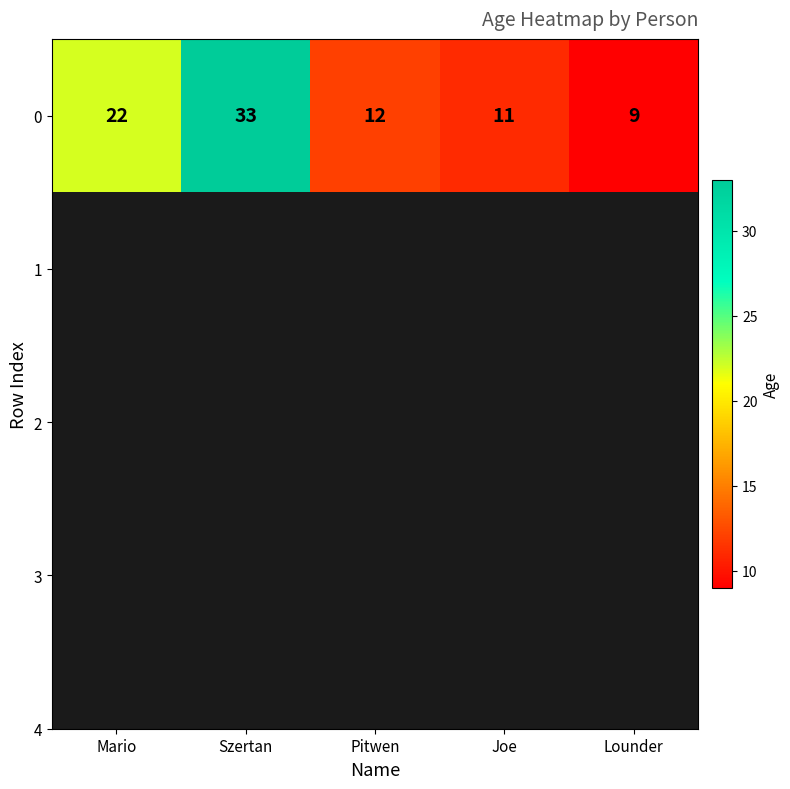

Reading right to left, extract all data points from this chart.

9	11	12	33	22